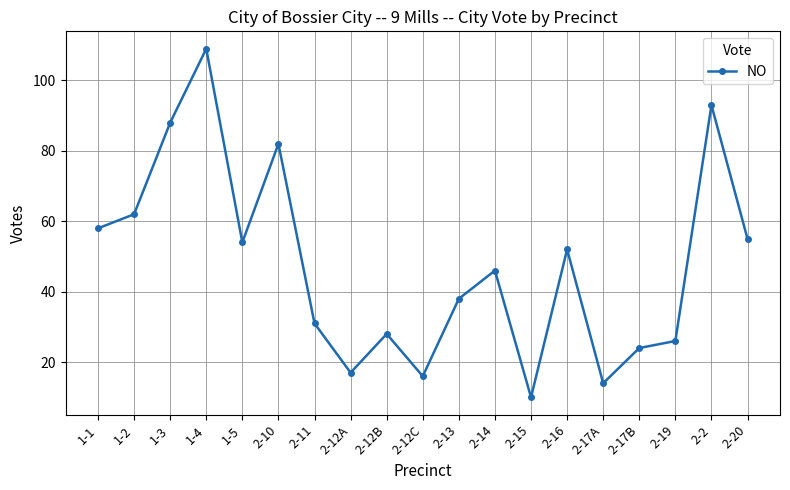

Between 2-12A and 2-20, which is larger?

2-20